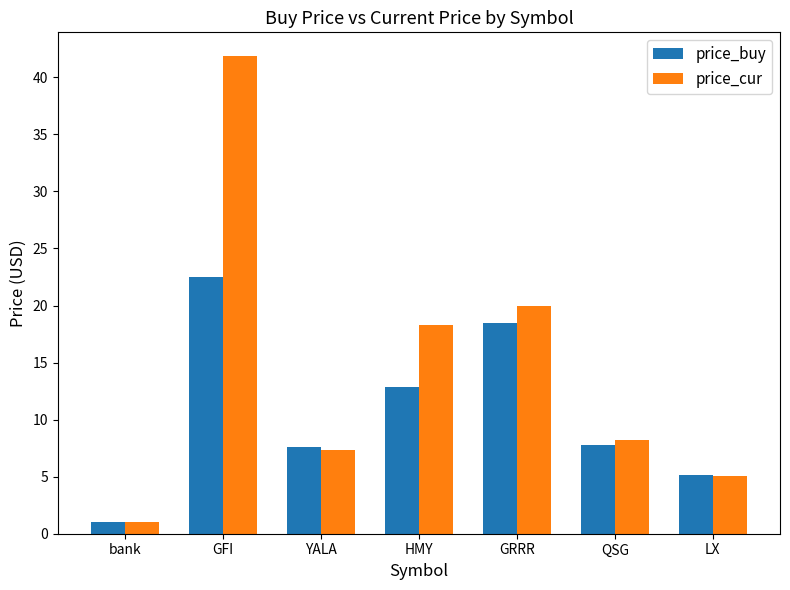

What value does the price_buy series have at QSG?

7.8